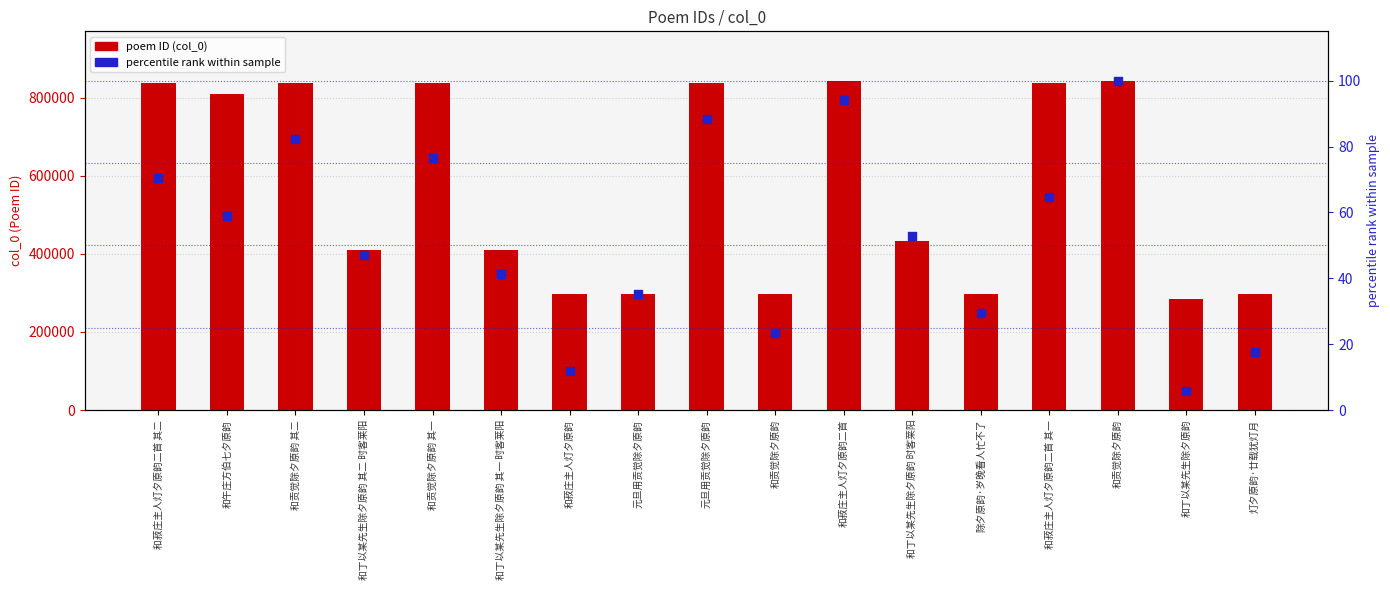

Which series has the largest total across all categories?

poem ID (col_0)